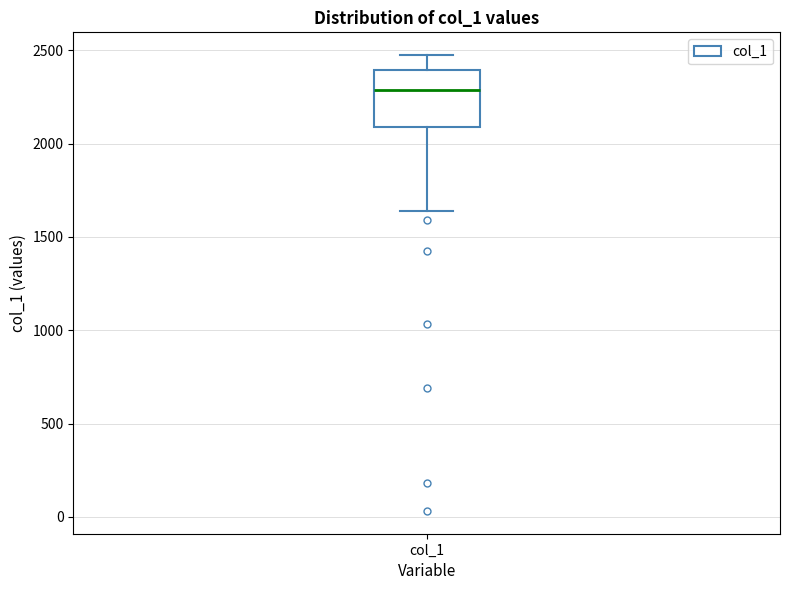

Read this box plot against the y-axis: the position of the median line, the range covered by the box, and the ends of both whiskers. The values are not printed on the chart, so give them approximately, as read against the axis.

median 2300, box 2100 to 2400, whiskers 1650 to 2450